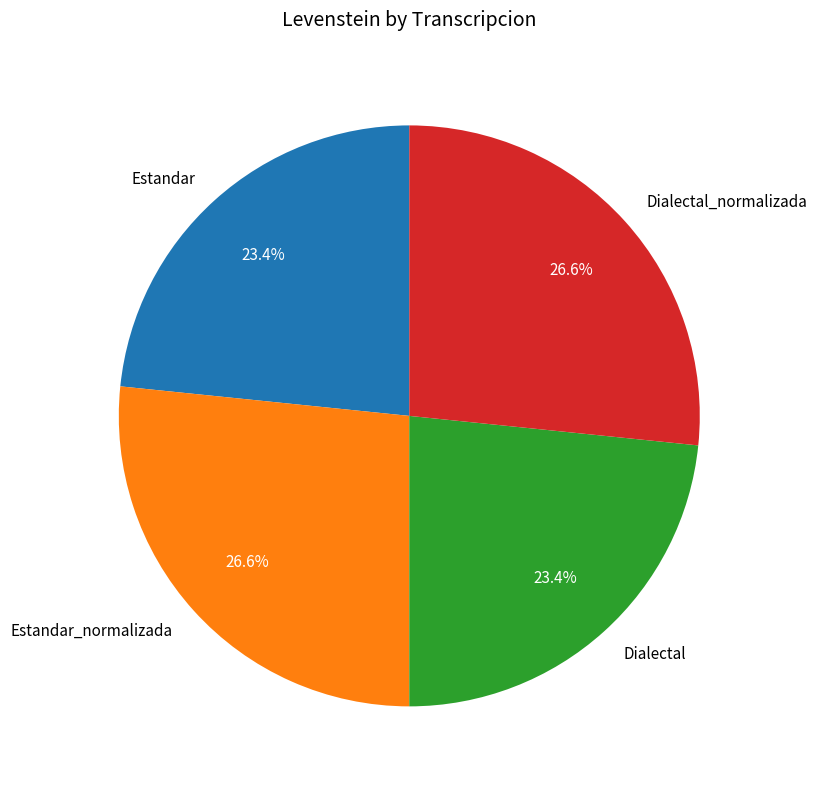

To the nearest percent, what is the difference between the largest and smallest slice percentages?

3%